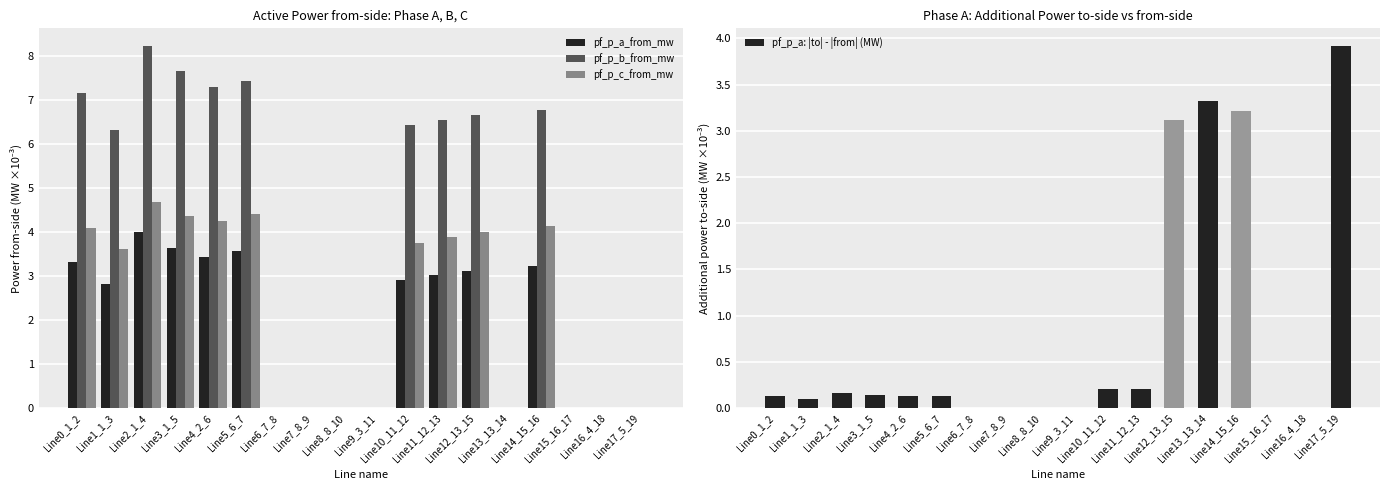

Are the bars grouped side by side (vs. stacked)?

Yes